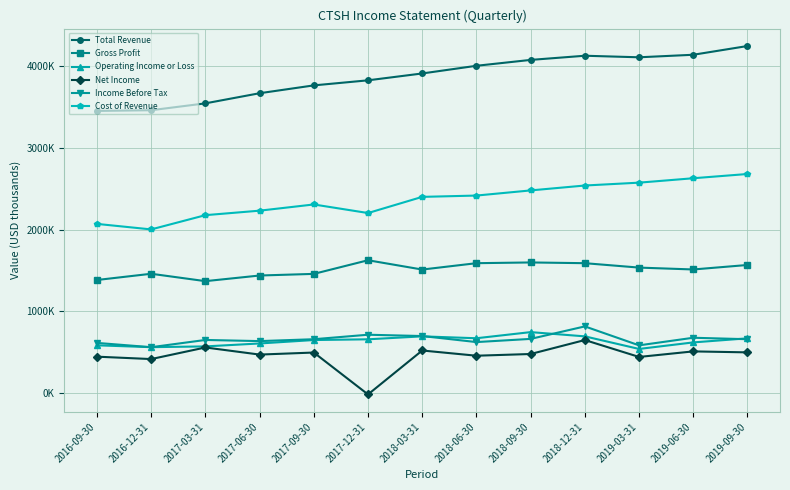

True or false: Total Revenue has more than 1 interior local peaks.

False